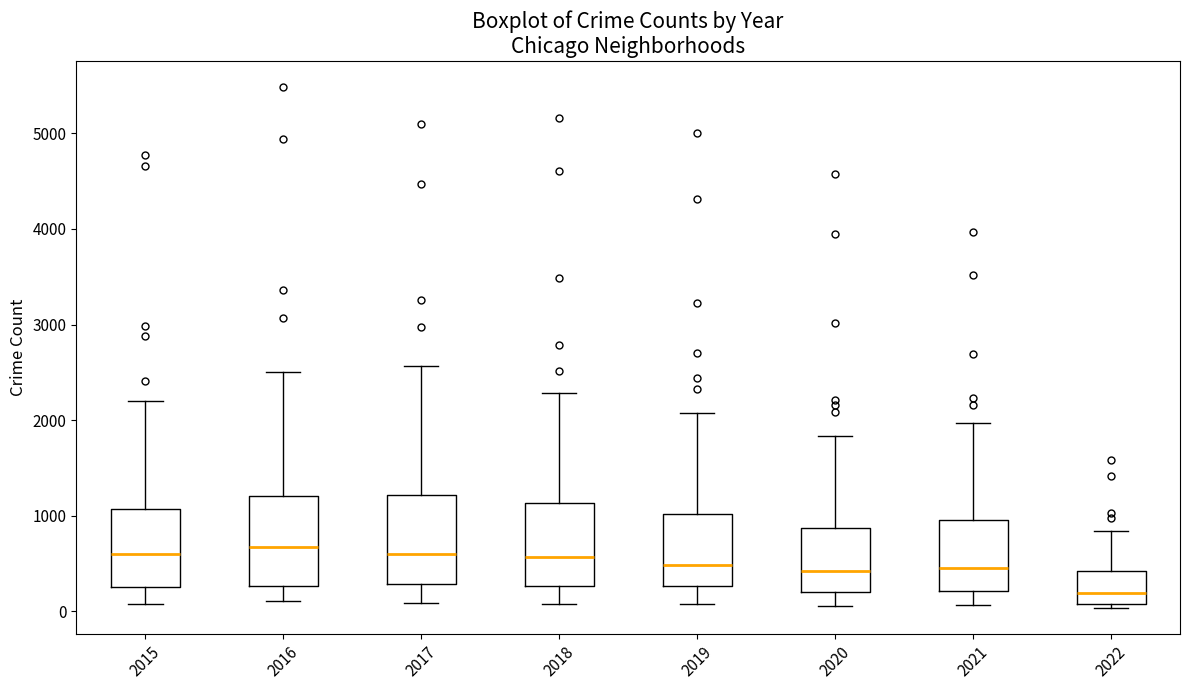

Where is the upper edge of the box at x = 2020 on the y-axis? The values are not printed on the chart, so give them approximately, as read against the axis.

900